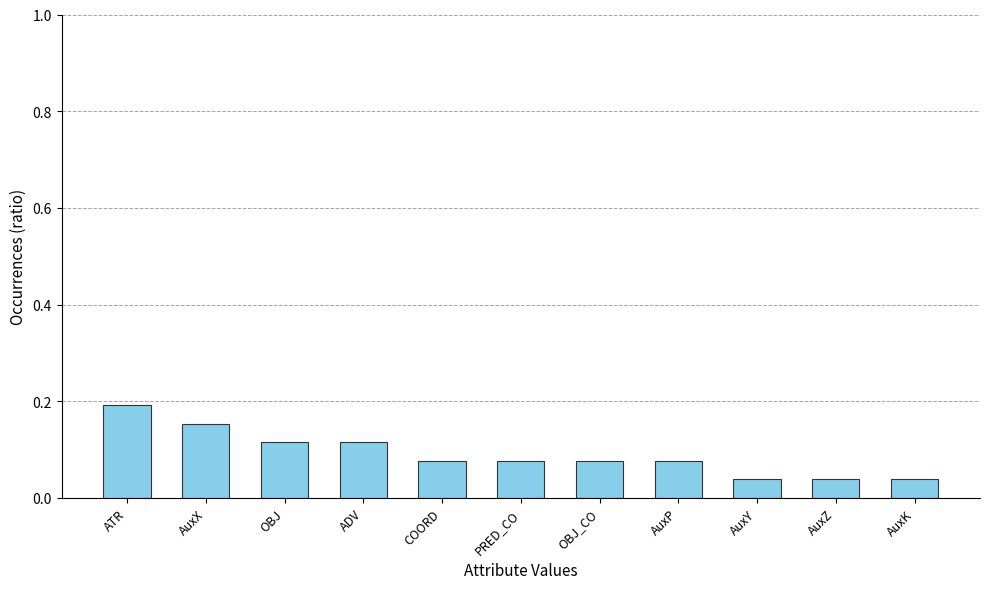

Which label corresponds to the largest value in the chart?

ATR